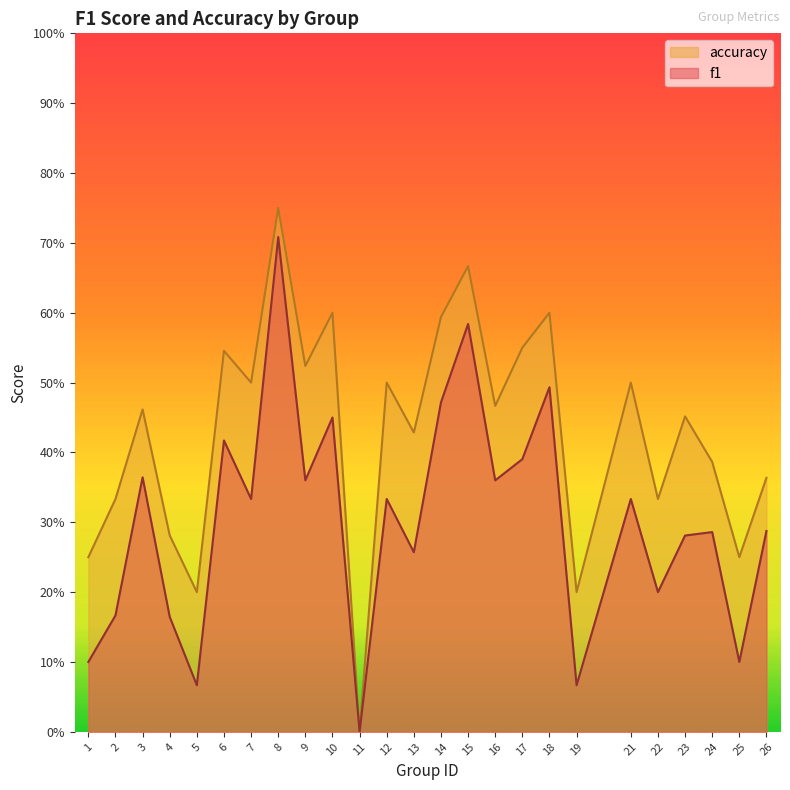

How many categories are shown in the chart?

25